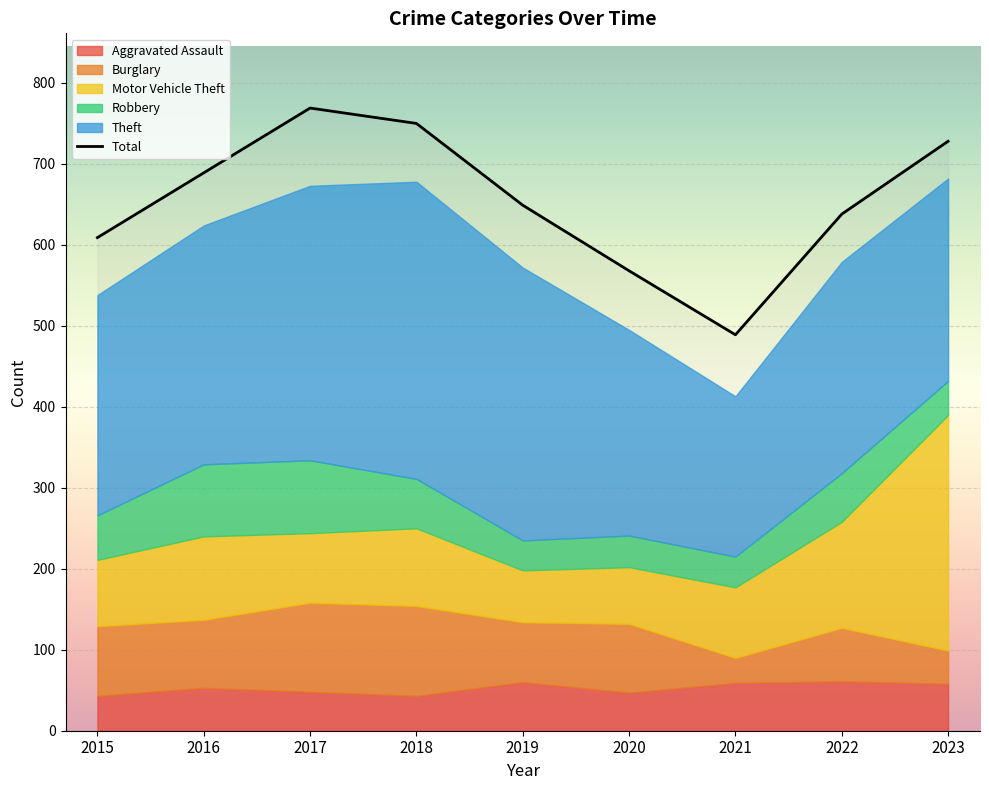

Reading right to left, extract all data points from this chart.

Aggravated Assault: 2023=58	2022=61	2021=59	2020=47	2019=60	2018=43	2017=48	2016=53	2015=43
Burglary: 2023=41	2022=66	2021=31	2020=85	2019=74	2018=111	2017=110	2016=84	2015=86
Motor Vehicle Theft: 2023=291	2022=131	2021=87	2020=70	2019=64	2018=96	2017=86	2016=103	2015=82
Robbery: 2023=42	2022=60	2021=38	2020=39	2019=37	2018=61	2017=90	2016=89	2015=55
Theft: 2023=250	2022=261	2021=198	2020=254	2019=337	2018=367	2017=339	2016=295	2015=272
Total: 2023=728	2022=638	2021=489	2020=568	2019=649	2018=750	2017=769	2016=689	2015=609